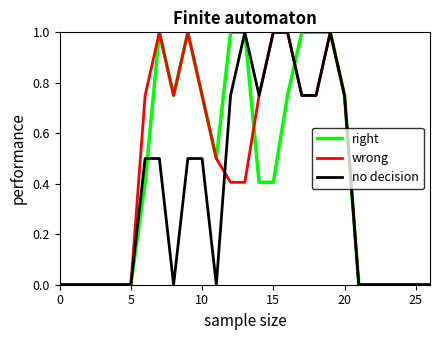

What is the greatest value displayed?

1.0